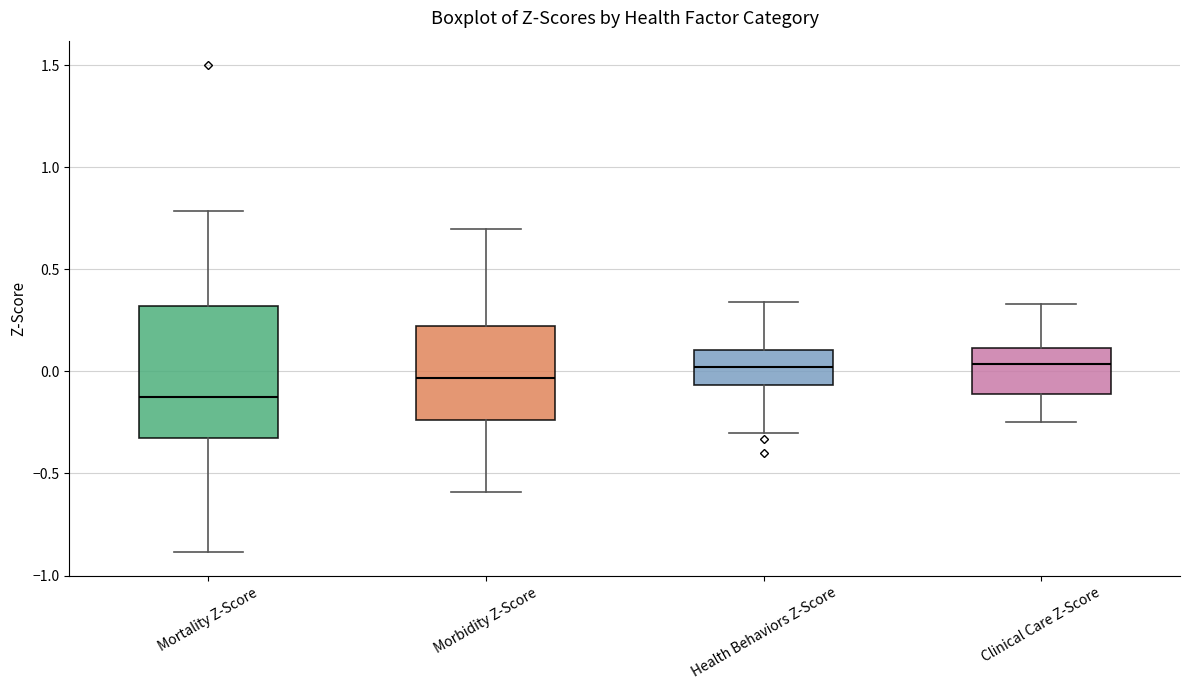

Where does the lower whisker of the box for Mortality Z-Score end on the y-axis? The values are not printed on the chart, so give them approximately, as read against the axis.

-0.90